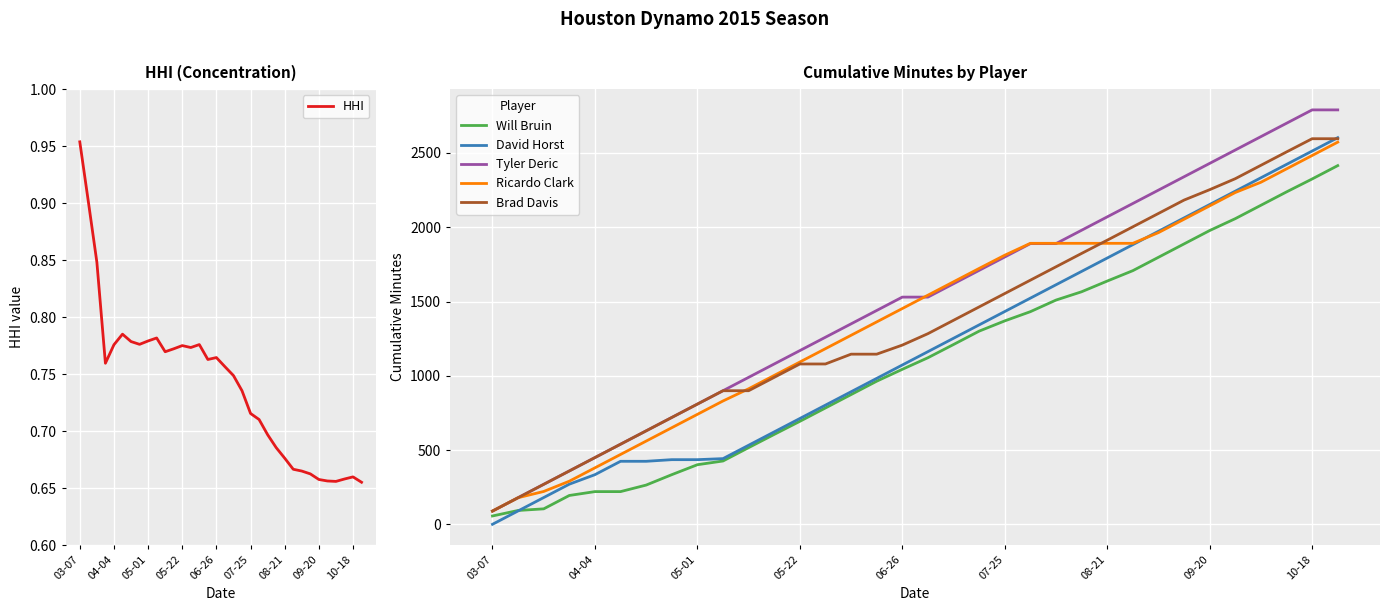

What is the highest value of the David Horst series?

2603